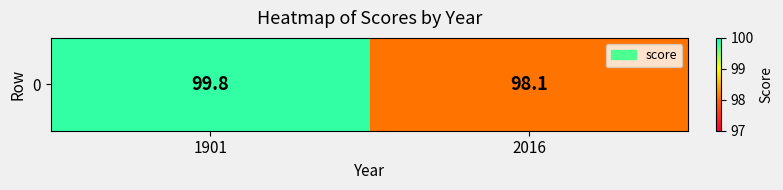

Which label corresponds to the smallest value in the chart?

2016